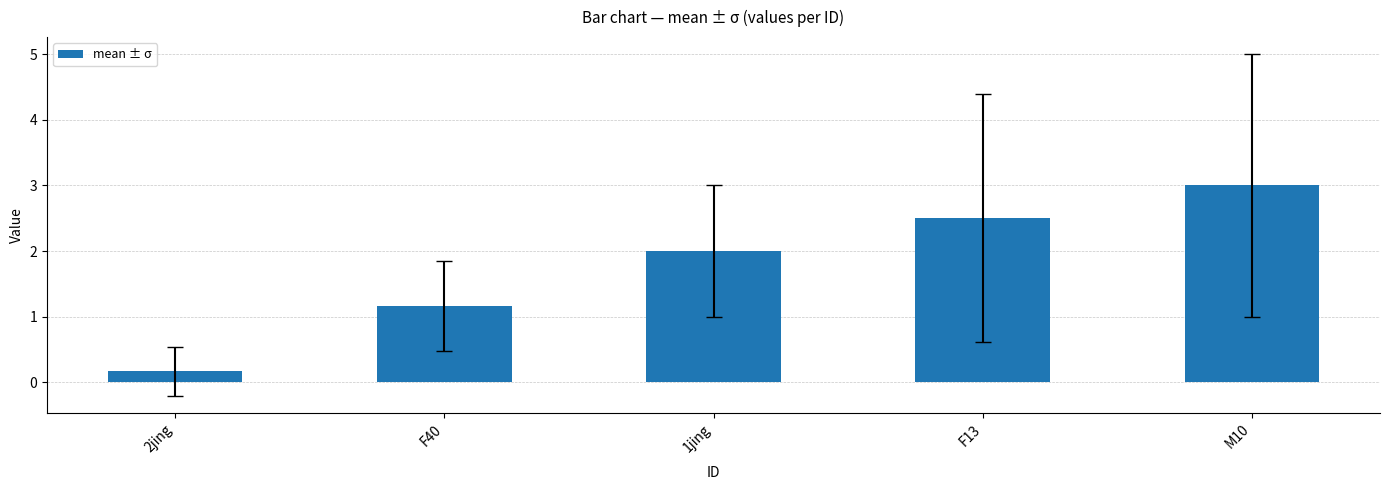

What is the label of the 3rd bar from the left?

1jing